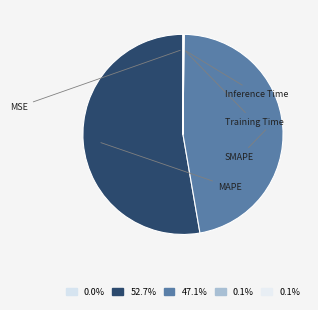

True or false: SMAPE accounts for 62% of the total.

False